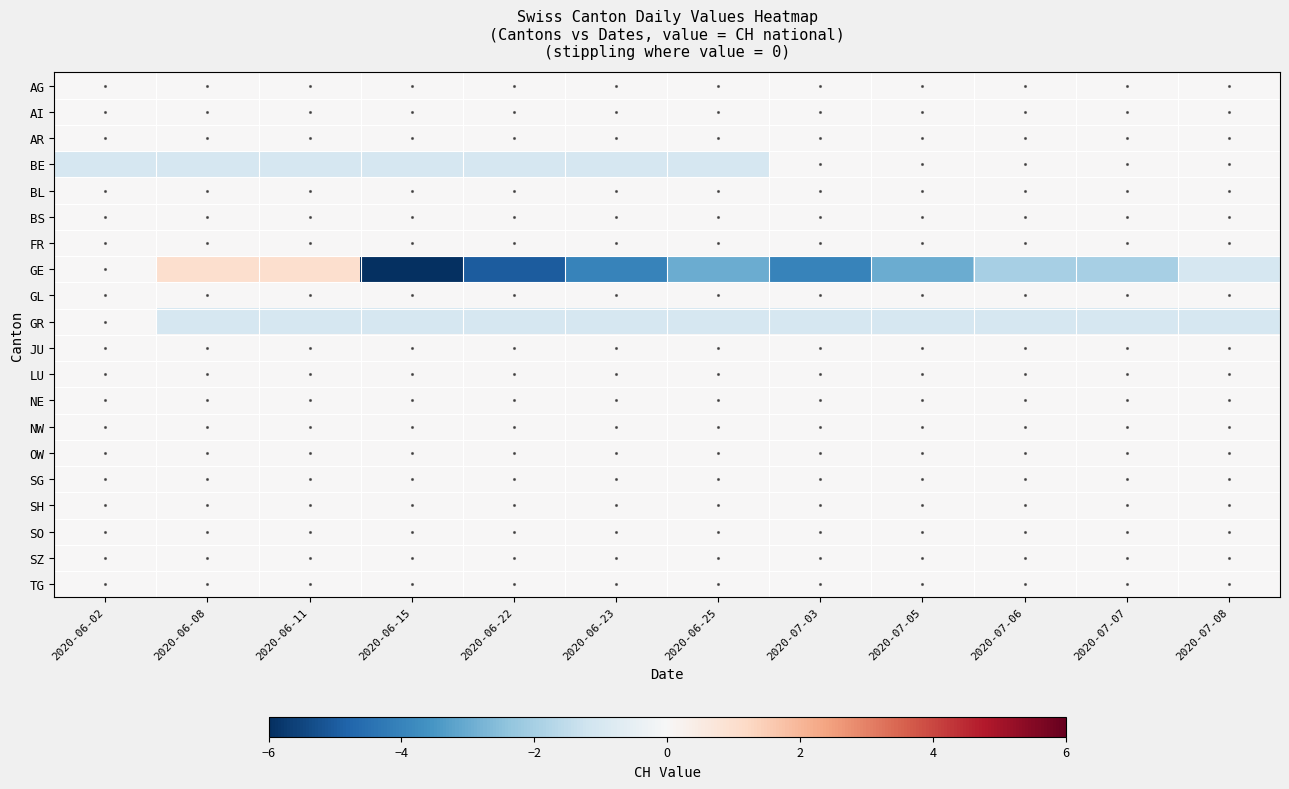

What is the greatest value displayed?

1